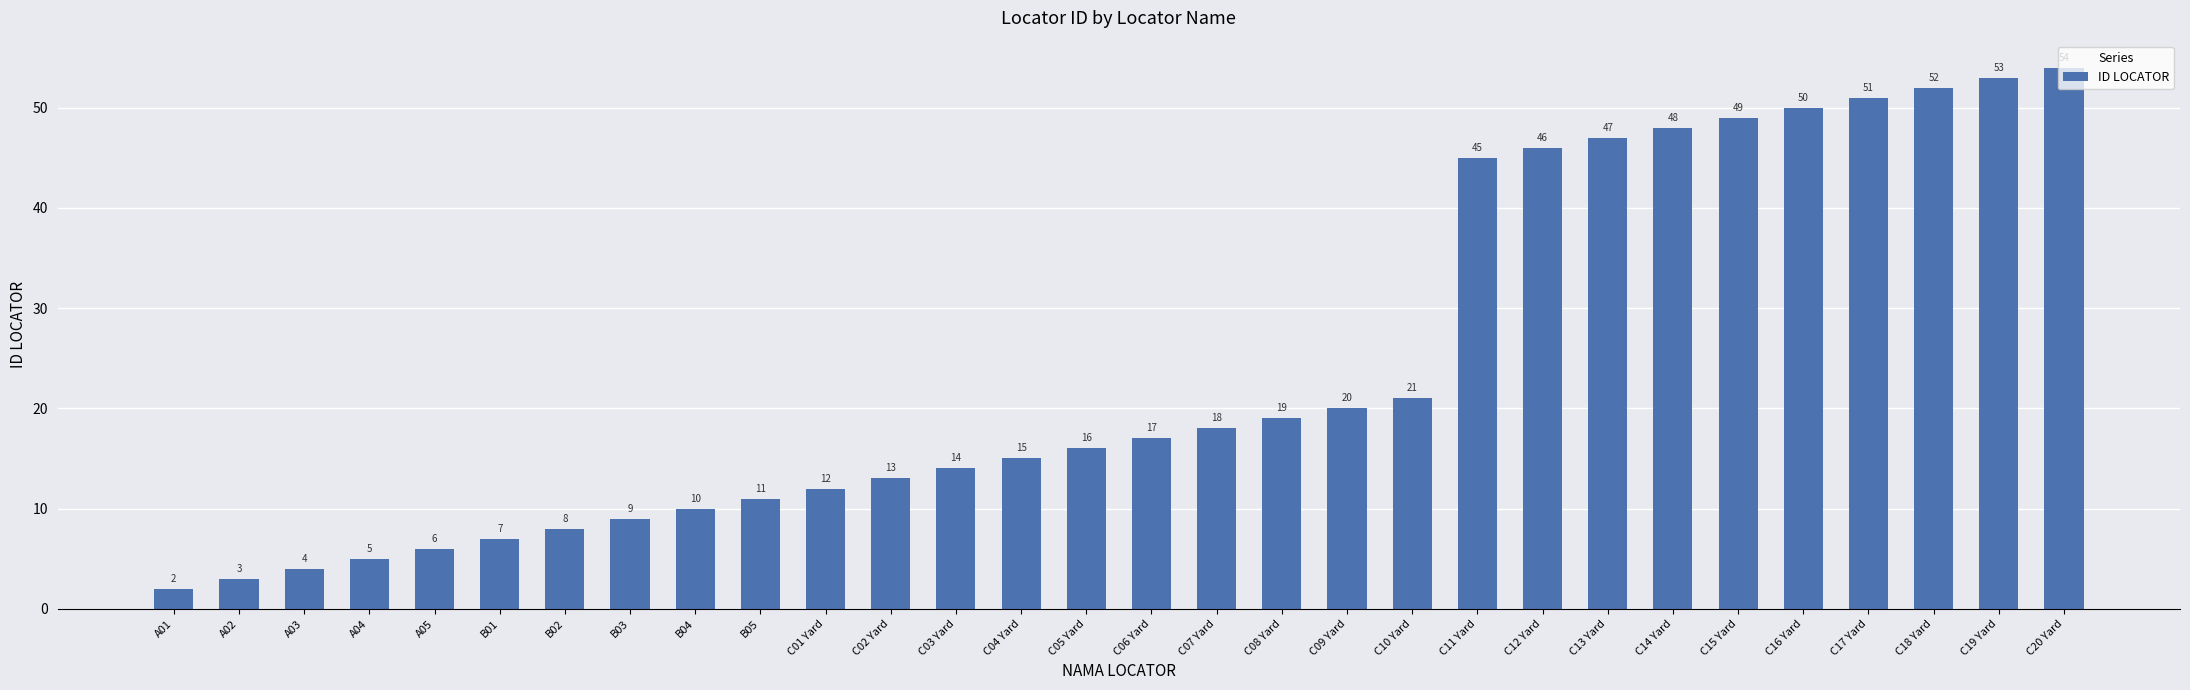

At which label is the value closest to 28?

C10 Yard